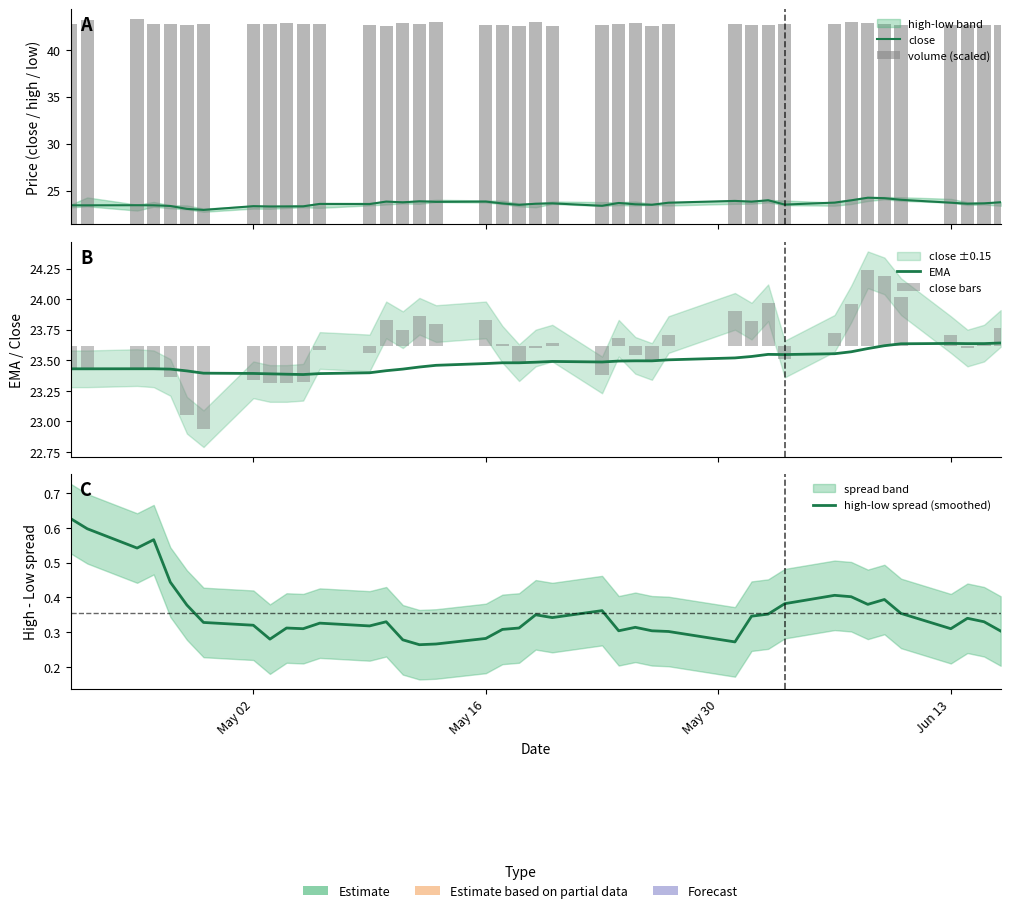

How many categories are shown in the chart?

40